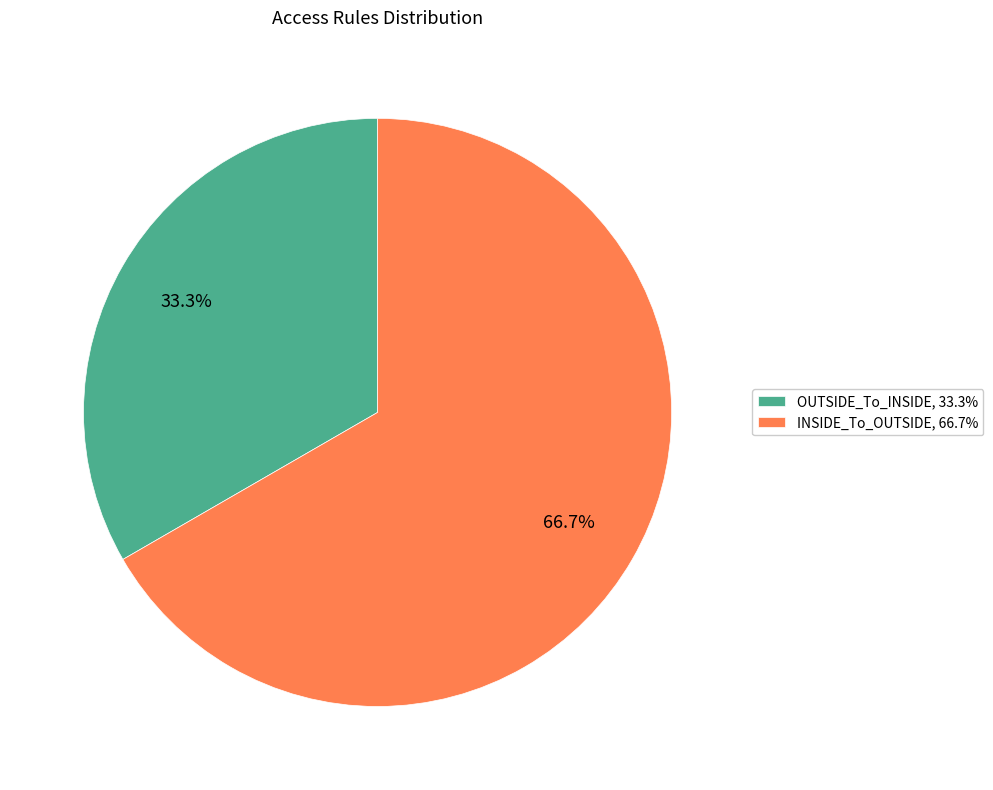

What percentage is the OUTSIDE_To_INSIDE slice, to the nearest percent?

33%